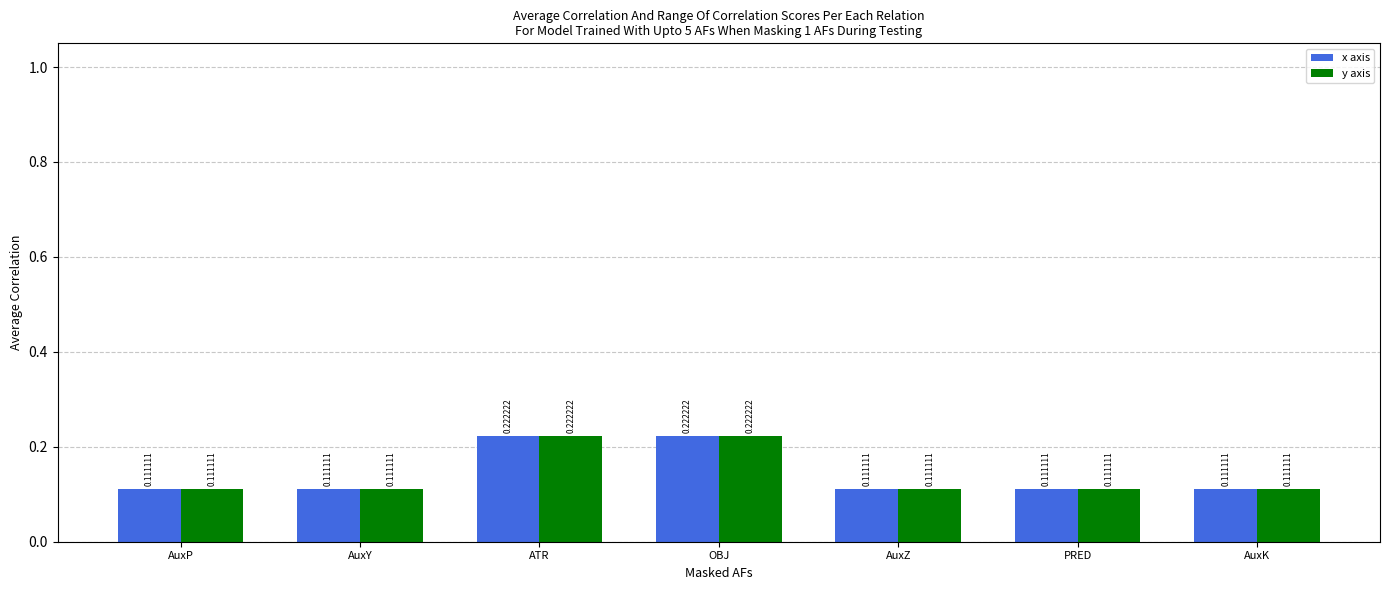

At how many categories does at least one series exceed 0?

7